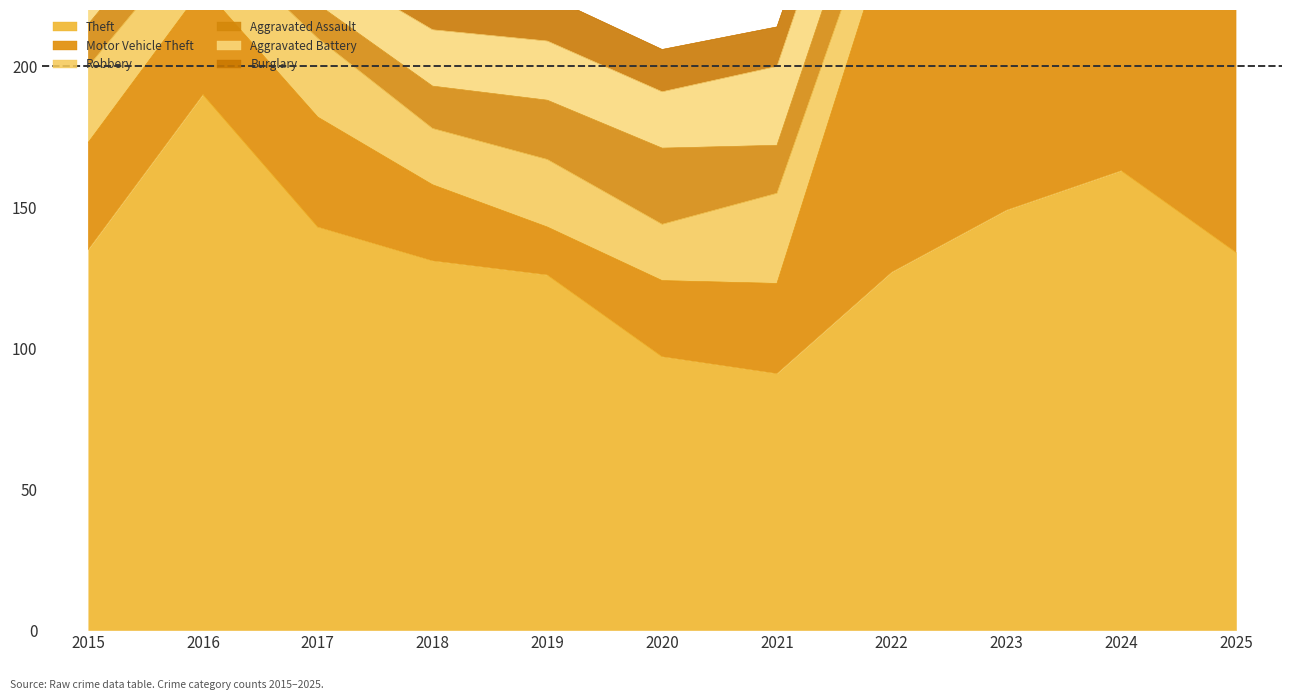

Where is Theft nearest to the value 140?

2017